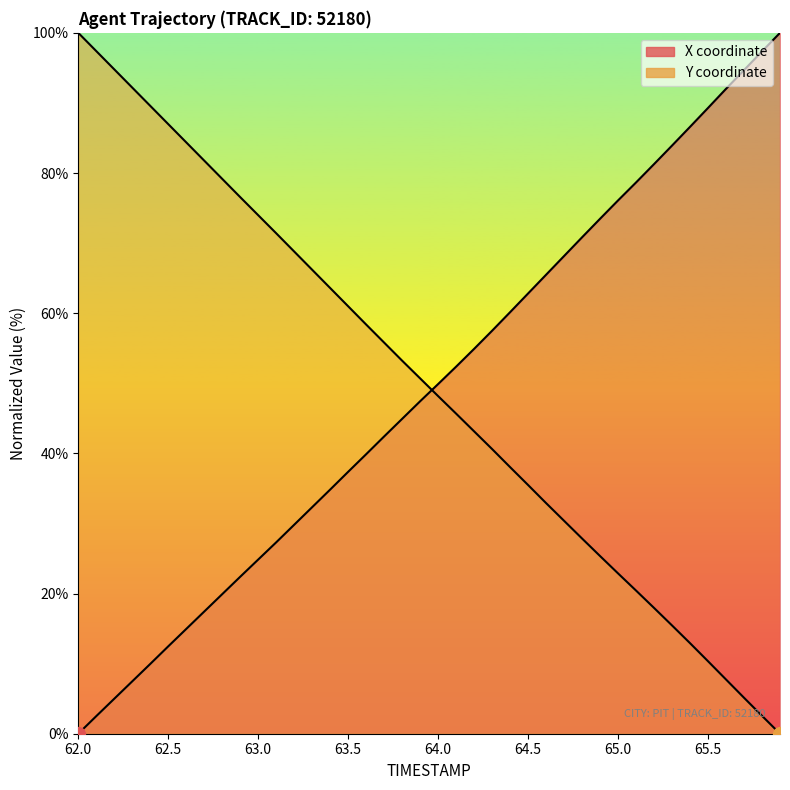

True or false: X and Y intersect in this chart.

True